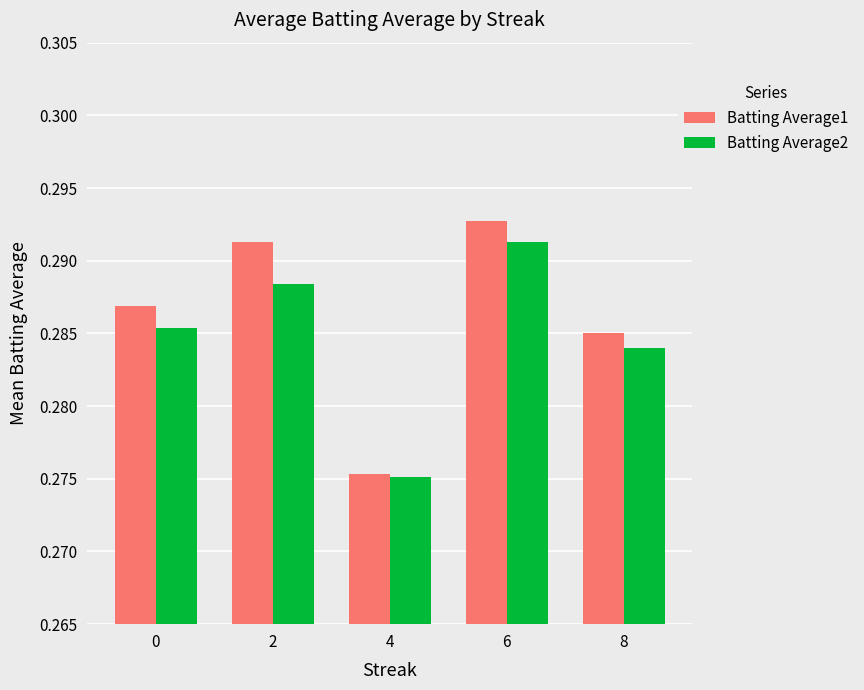

Which label corresponds to the smallest value in the chart?

4